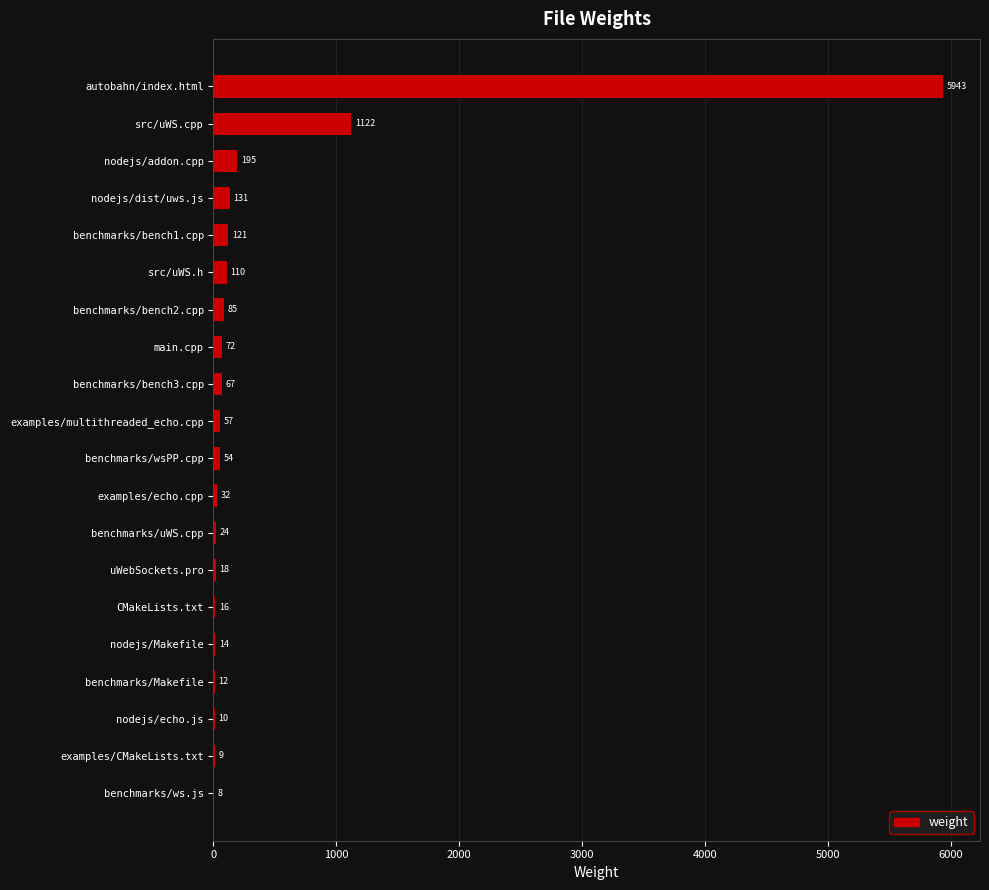

Approximately how many times larger is the value at nodejs/dist/uws.js compared to examples/echo.cpp?

4.1